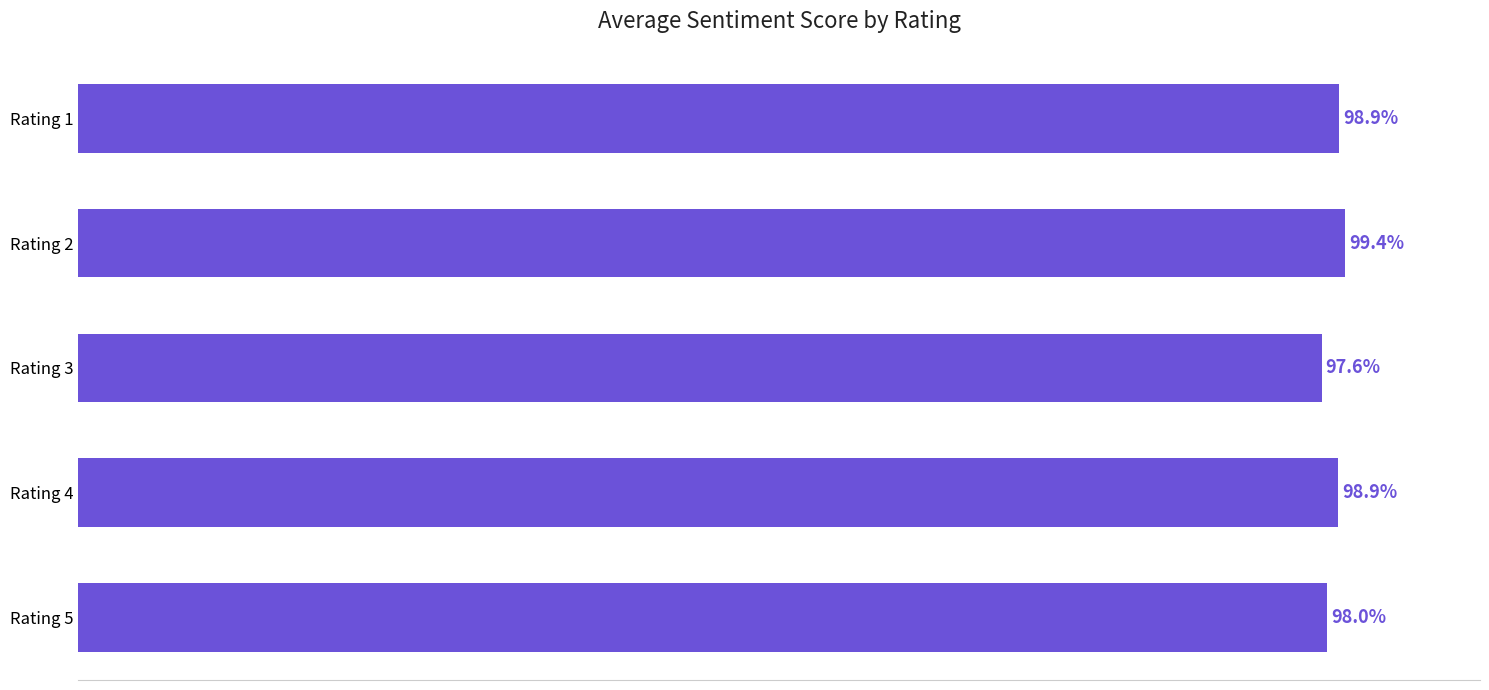

Which category has the highest value across all series?

Rating 2